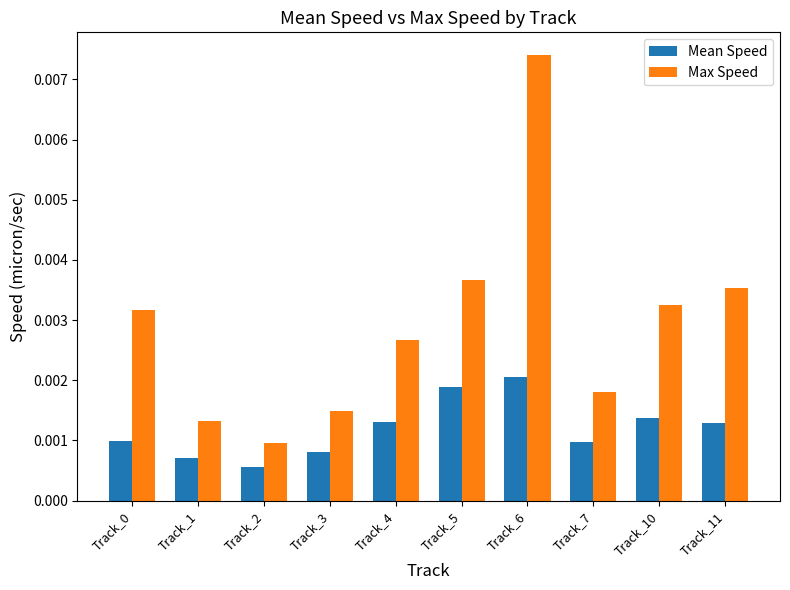

Is the value of Mean Speed at Track_11 greater than the value of Max Speed at Track_0?

No